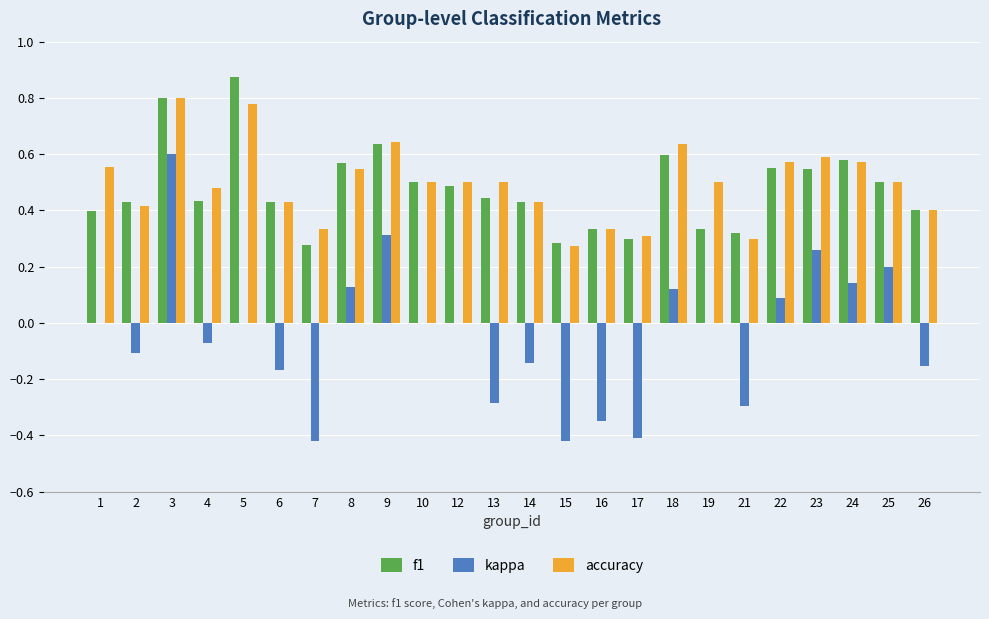

The f1 series shows 0.1 at 25. True or false?

False